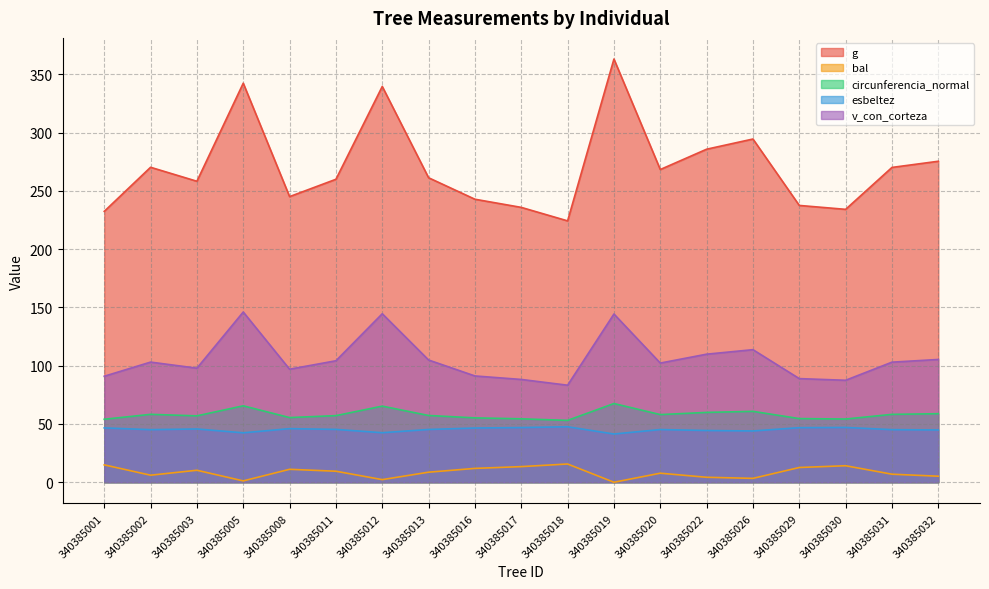

What is the maximum value for circunferencia_normal?

67.6